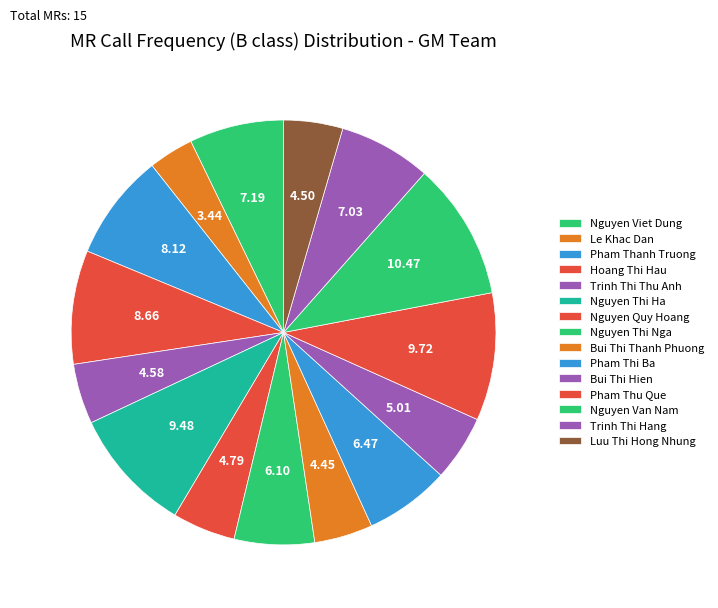

Which category has the biggest portion of the pie?

Nguyen Van Nam